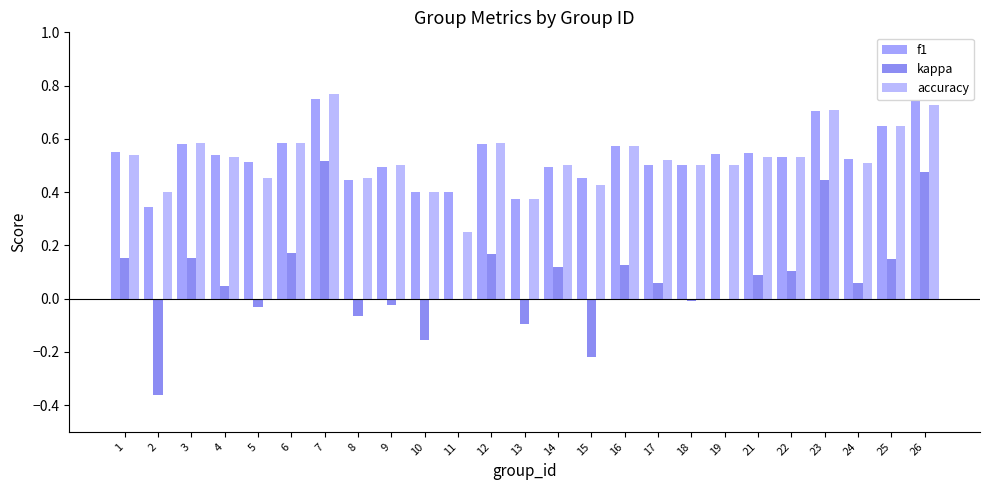

Which series has the widest spread of values?

kappa